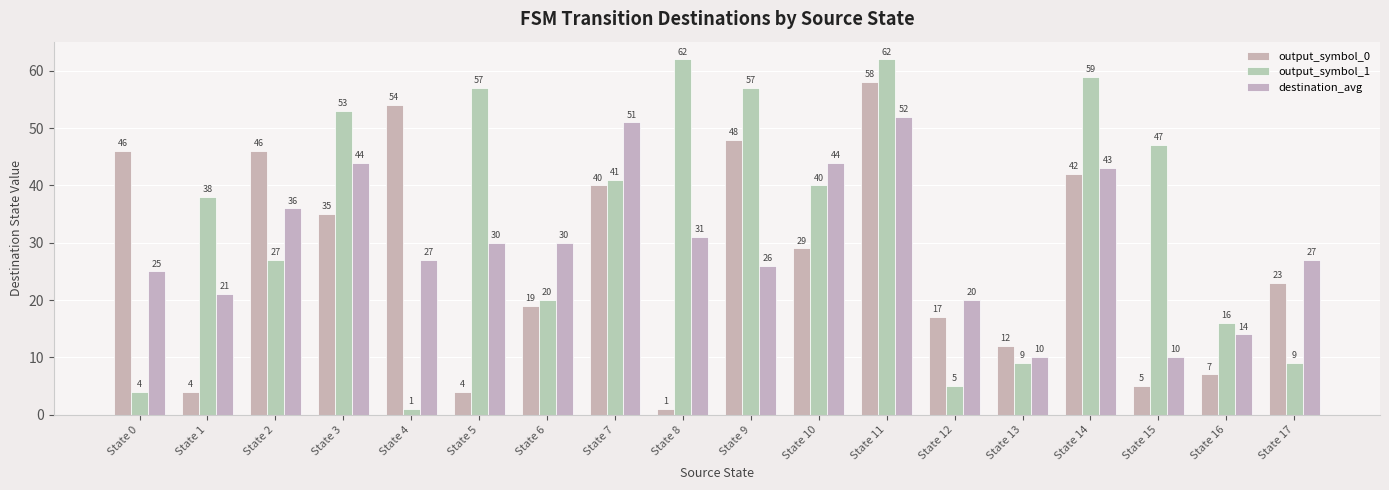

Does the chart contain stacked bars?

No